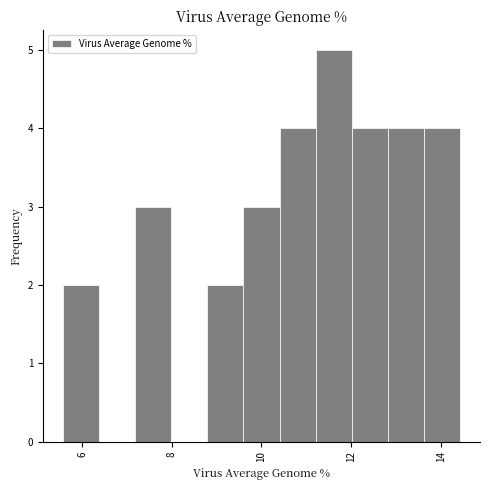

Which range on the x-axis has the tallest bar?

11.2 to 12.0